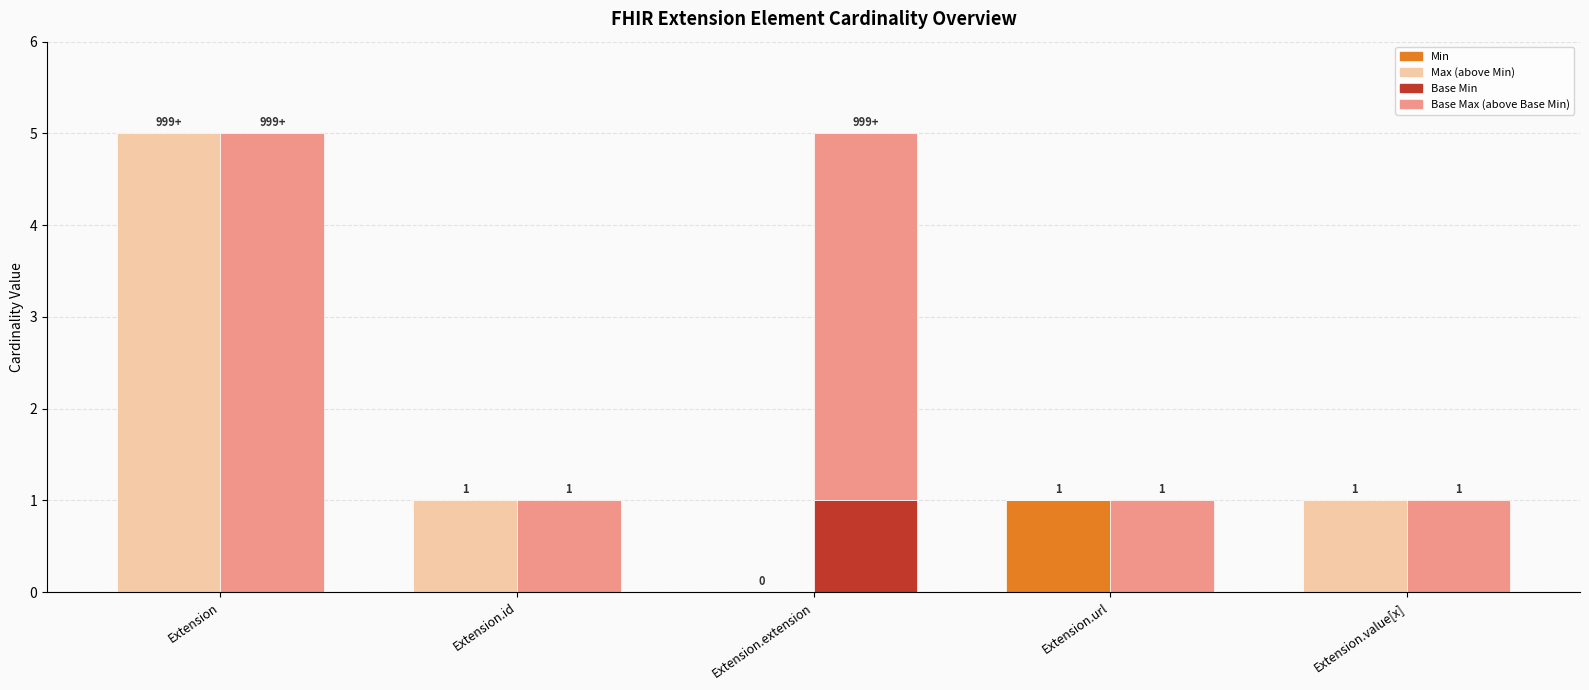

At how many categories does at least one series exceed 1?

2